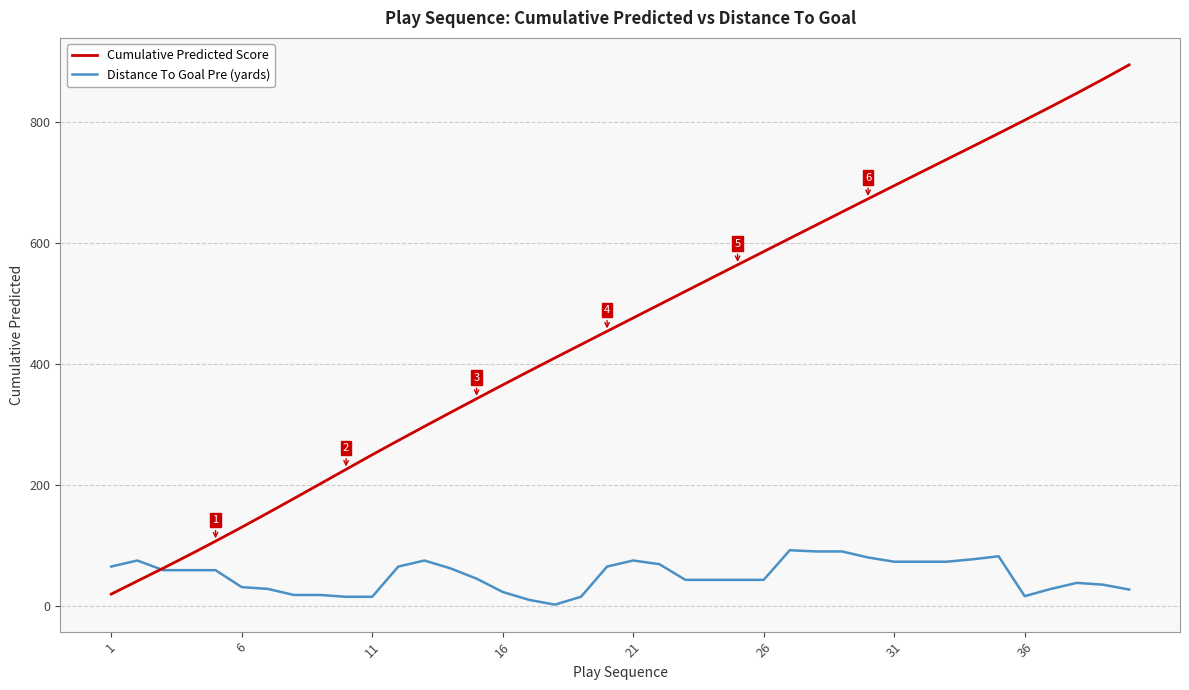

Rank the series by their maximum value, from highest to lowest.

Cumulative Predicted Score, Distance To Goal Pre (yards)